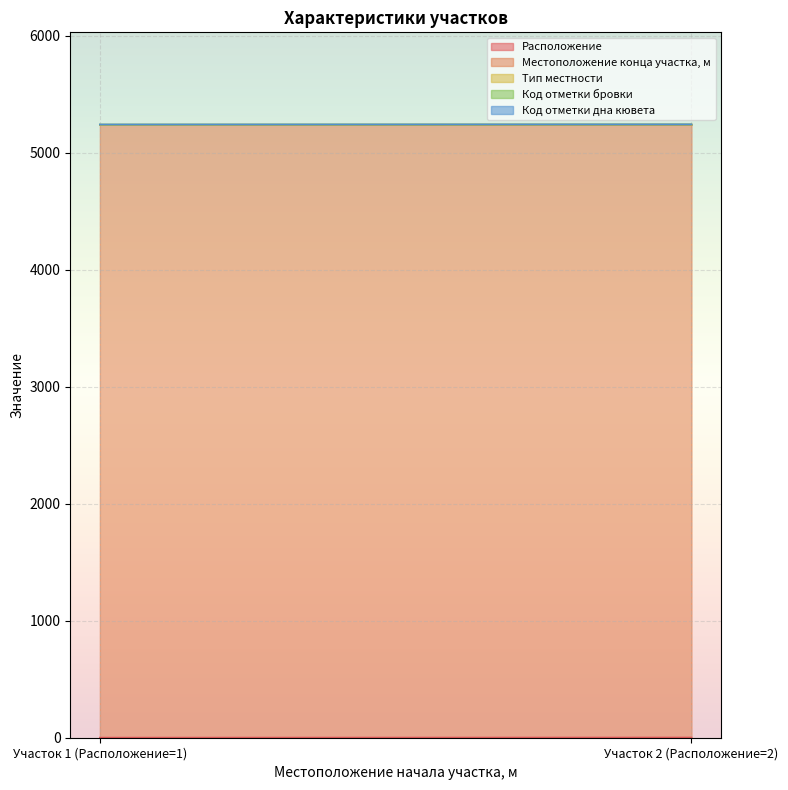

Does the chart display data point markers on the line(s)?

No